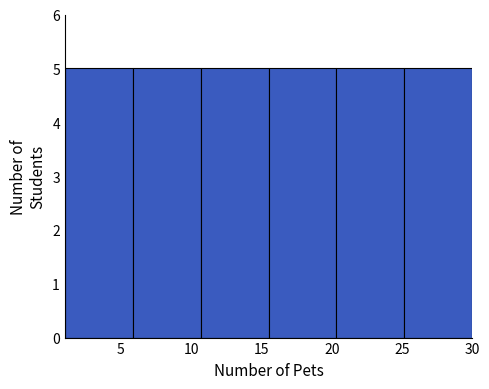

Reading left to right, list every bar in this chart as the range it spans on the x-axis followed by its height. Neither the bar edges nor the heights are printed on the chart, so give them approximately, as read against the axes.

1.0 to 6.0: 5
6.0 to 10.5: 5
10.5 to 15.5: 5
15.5 to 20.5: 5
20.5 to 25.0: 5
25.0 to 30.0: 5